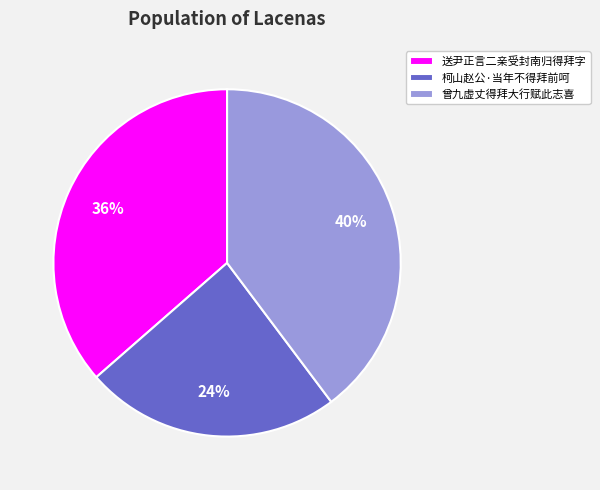

Is the sum of 曾九虚丈得拜大行赋此志喜 and 送尹正言二亲受封南归得拜字 greater than half?

Yes